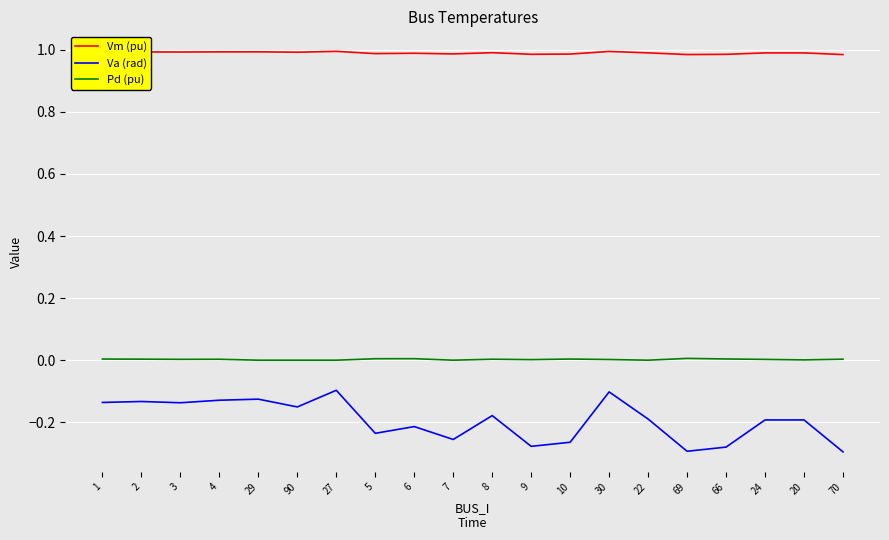

True or false: Vm (pu) and Pd (pu) intersect in this chart.

False